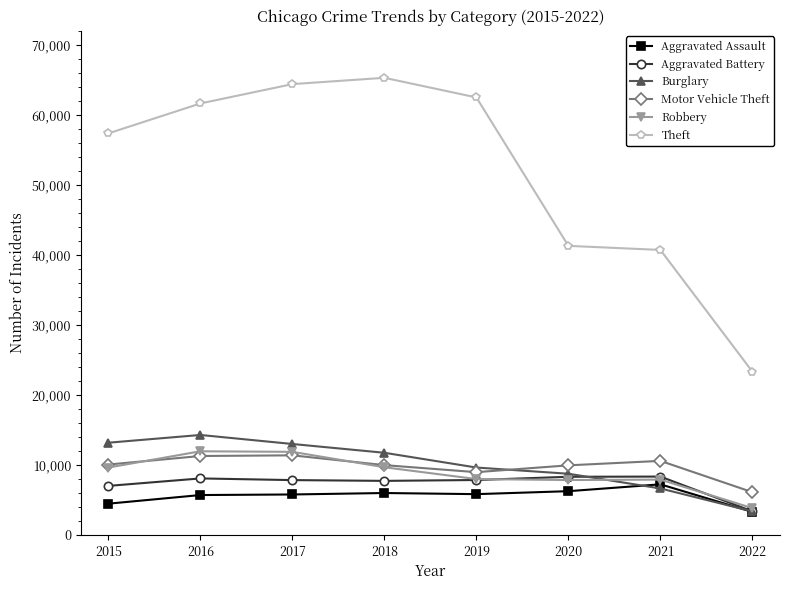

True or false: Motor Vehicle Theft and Theft intersect in this chart.

False